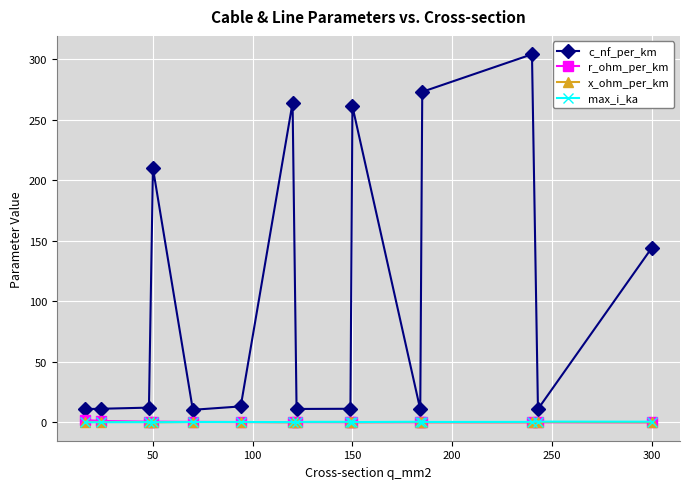

Which series has the widest spread of values?

c_nf_per_km